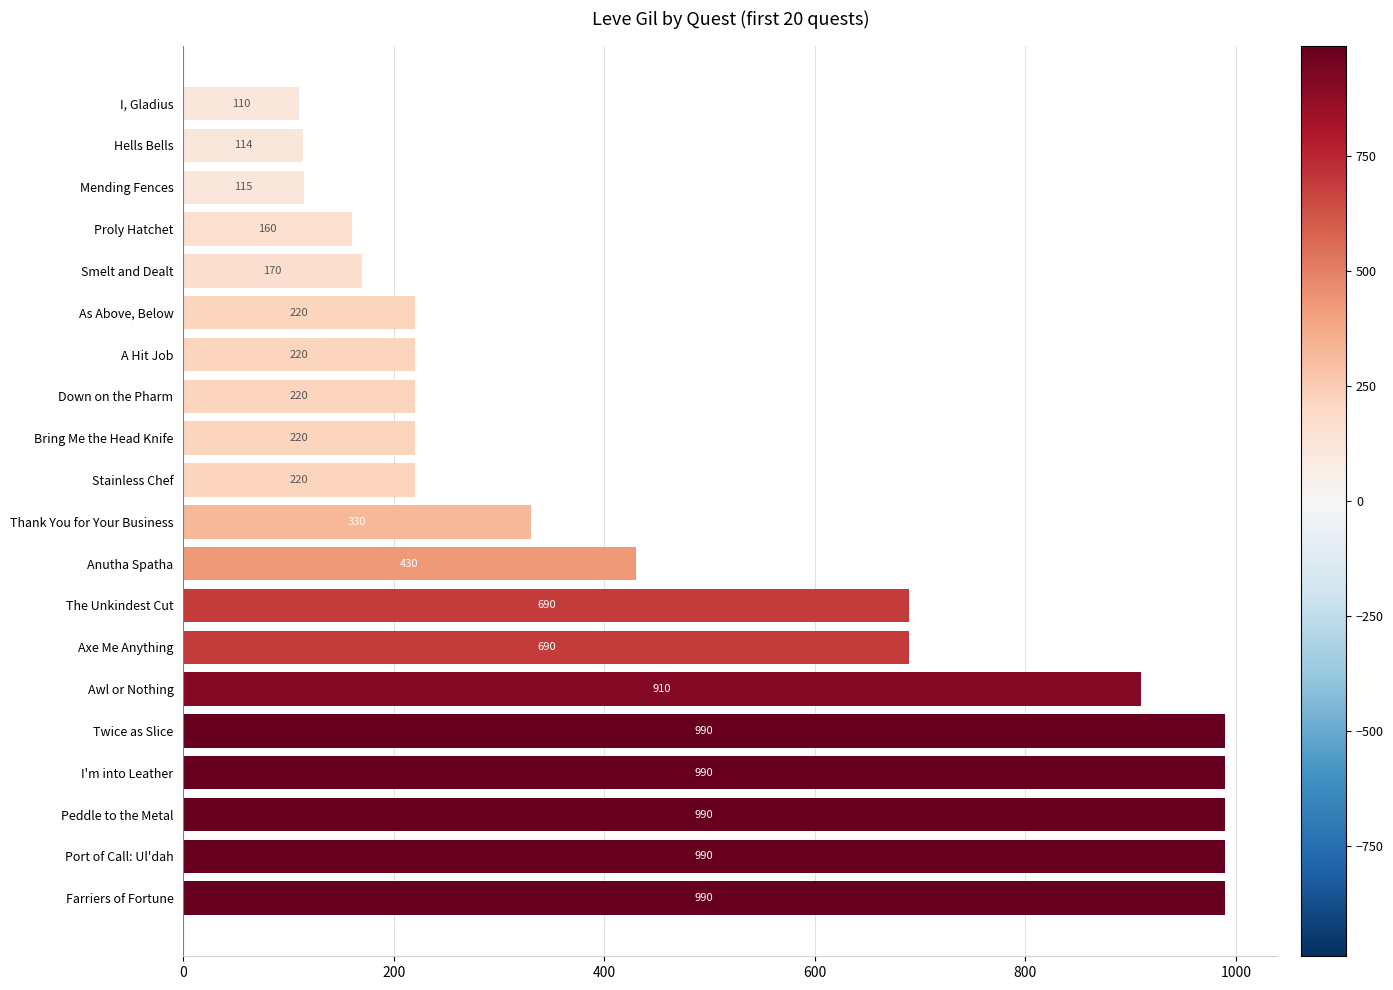

What is the smallest value displayed?

110